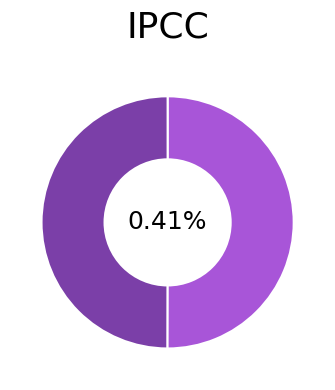

How many segments does this pie chart have?

2